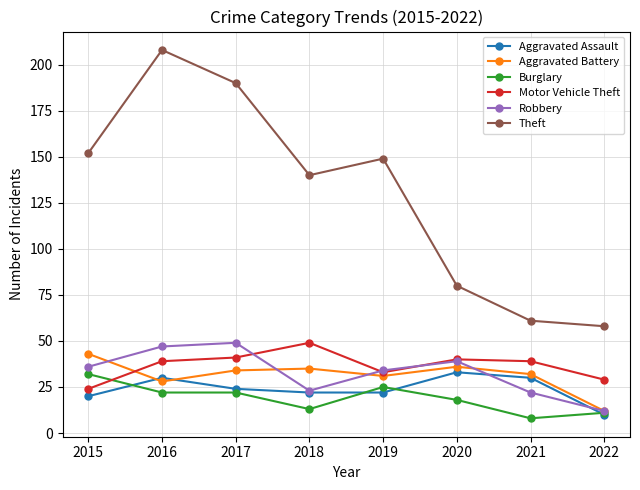

What are all the series names shown in the legend?

Aggravated Assault, Aggravated Battery, Burglary, Motor Vehicle Theft, Robbery, Theft